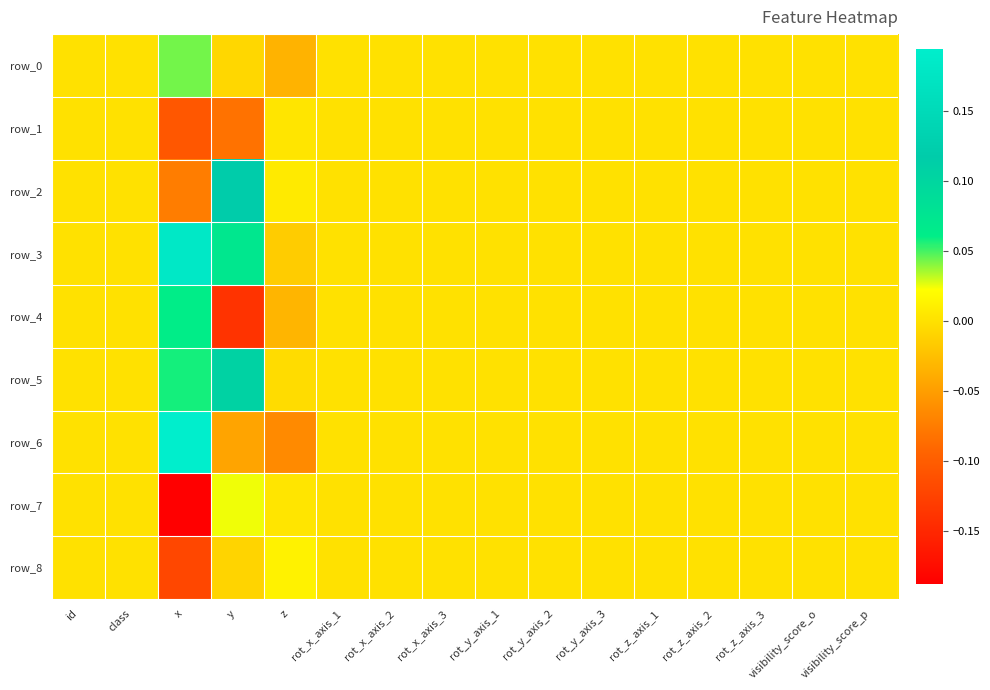

How many data points in row_5 are less than 0?

1